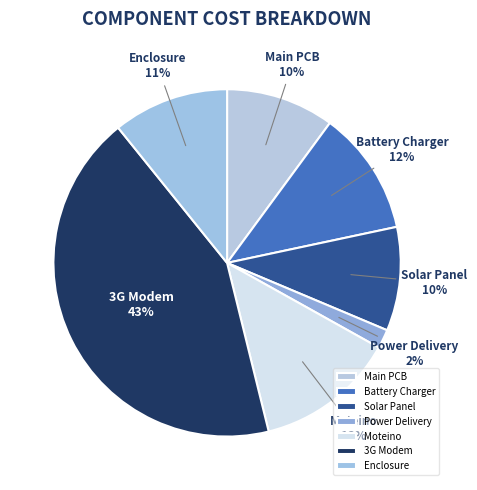

To the nearest percent, what is the difference between the largest and smallest slice percentages?

41%